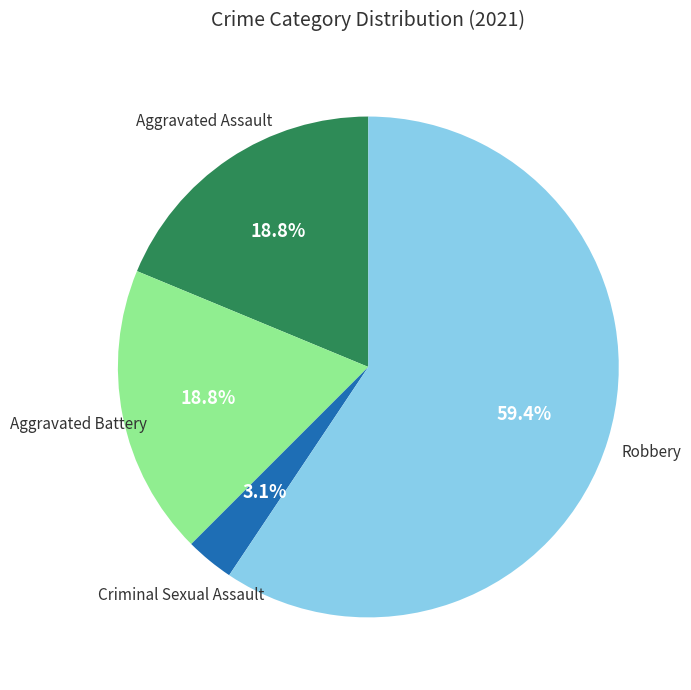

Combined, what portion of the pie is Aggravated Battery and Criminal Sexual Assault?

21.9%